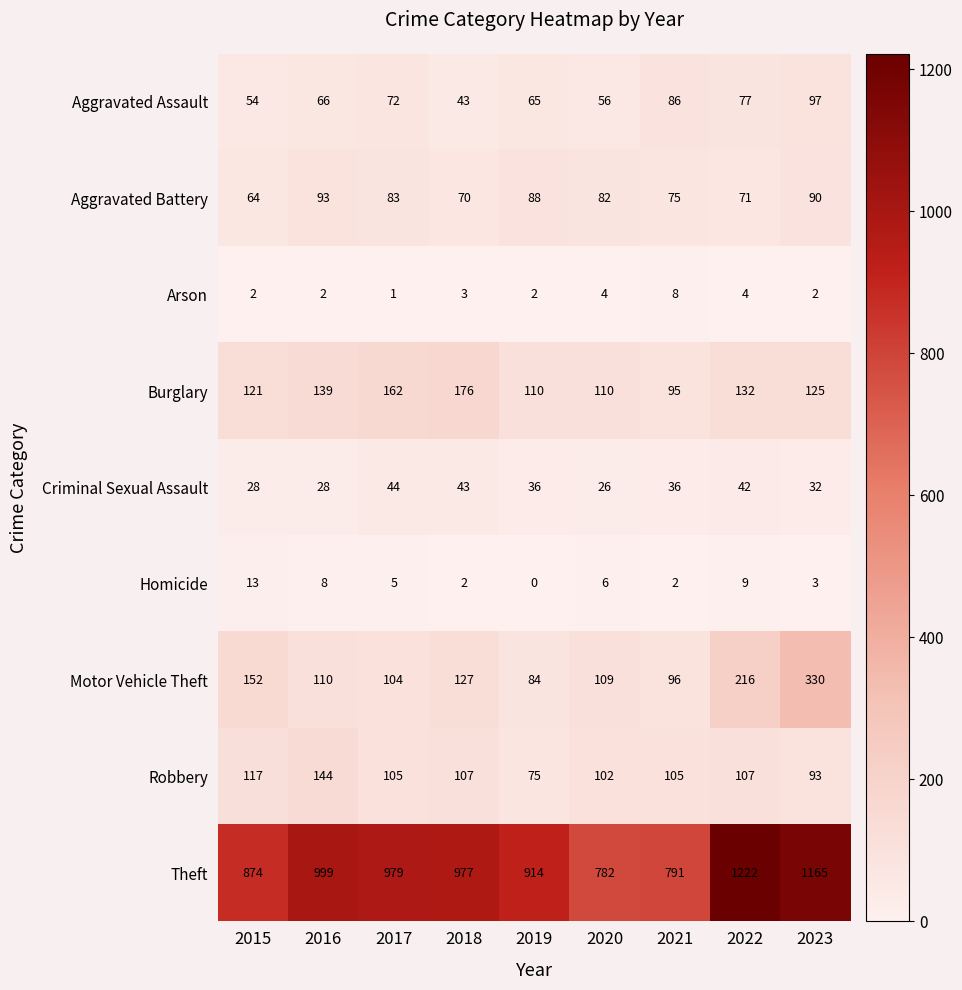

Where is Aggravated Assault nearest to the value 70?

2017